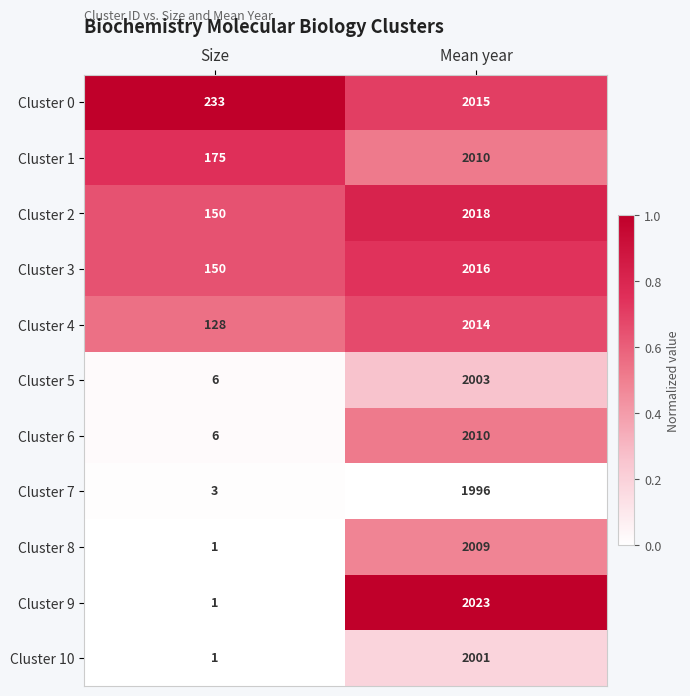

Reading left to right, list all the values displayed in this chart.

Cluster 0: Size=233	Mean year=2015
Cluster 1: Size=175	Mean year=2010
Cluster 2: Size=150	Mean year=2018
Cluster 3: Size=150	Mean year=2016
Cluster 4: Size=128	Mean year=2014
Cluster 5: Size=6	Mean year=2003
Cluster 6: Size=6	Mean year=2010
Cluster 7: Size=3	Mean year=1996
Cluster 8: Size=1	Mean year=2009
Cluster 9: Size=1	Mean year=2023
Cluster 10: Size=1	Mean year=2001